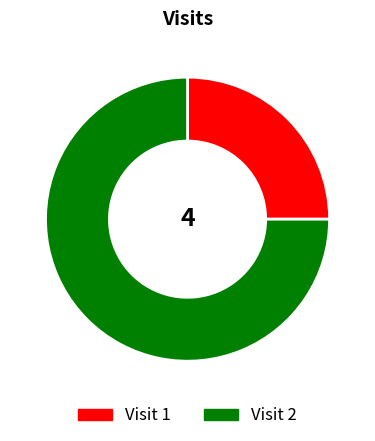

True or false: Visit 1 accounts for 25% of the total.

True